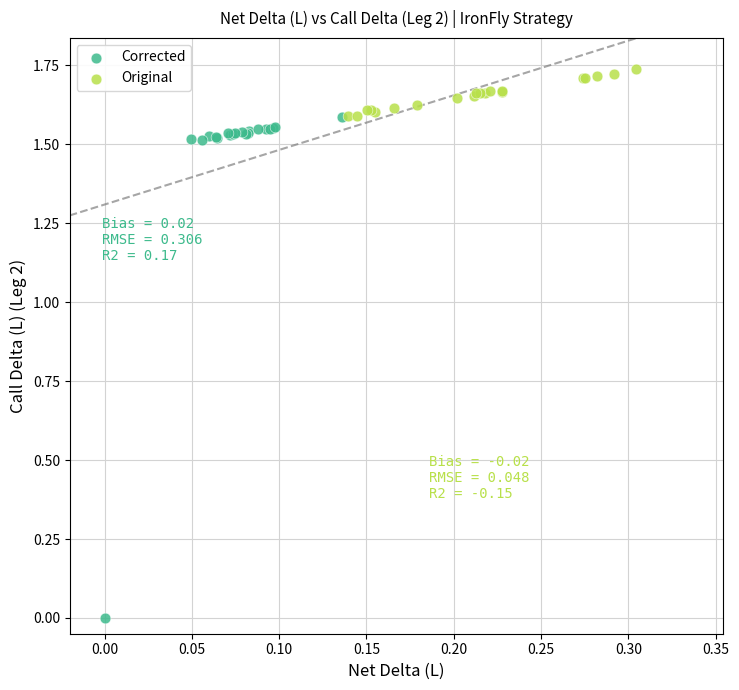

Which series reaches the maximum Y coordinate?

Original